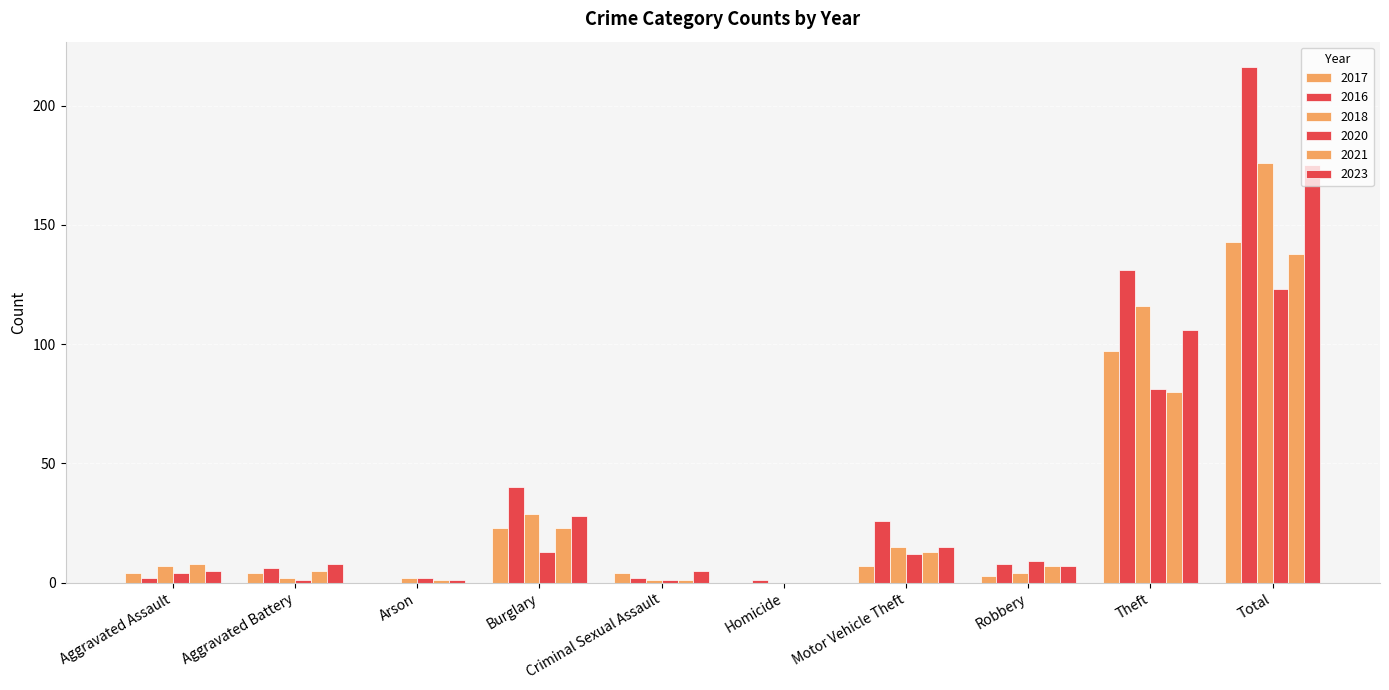

How many groups of bars are there?

10